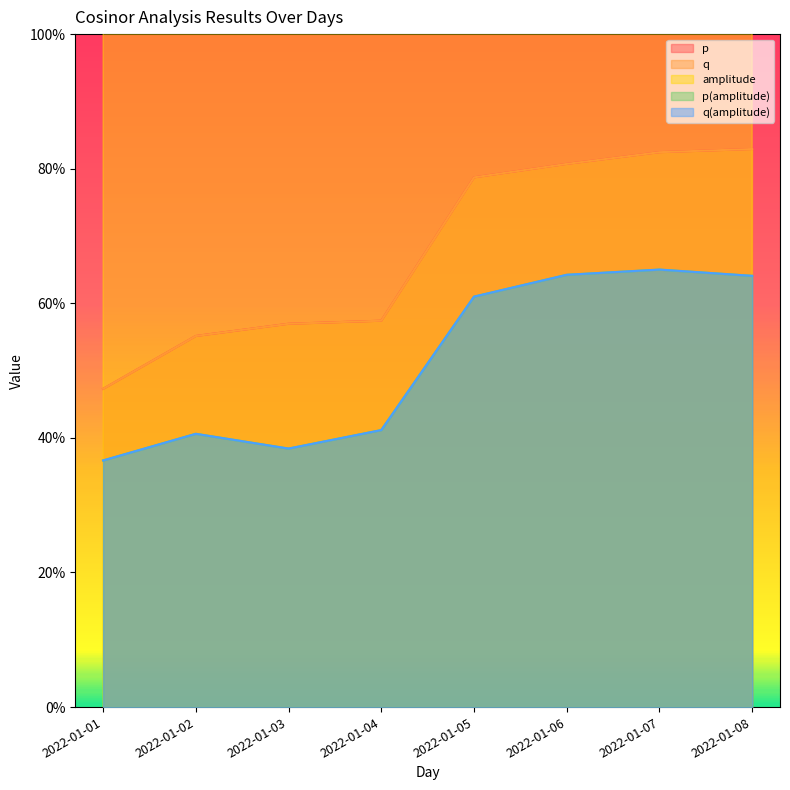

At which category is the sum across all series the highest?

2022-01-02